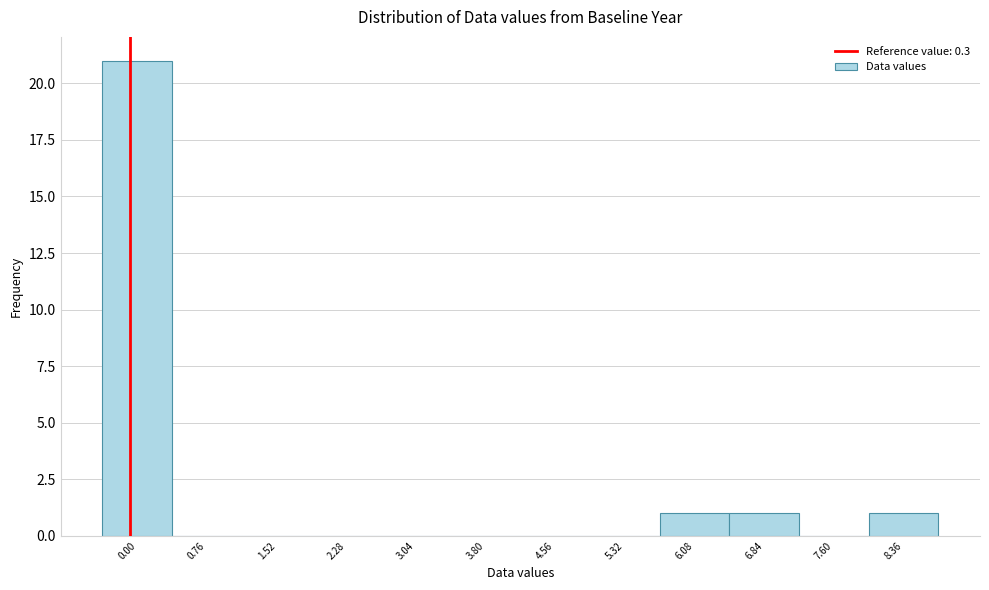

Reading left to right, list all the values displayed in this chart.

0.00=21	0.76=0	1.52=0	2.28=0	3.04=0	3.80=0	4.56=0	5.32=0	6.08=1	6.84=1	7.60=0	8.36=1